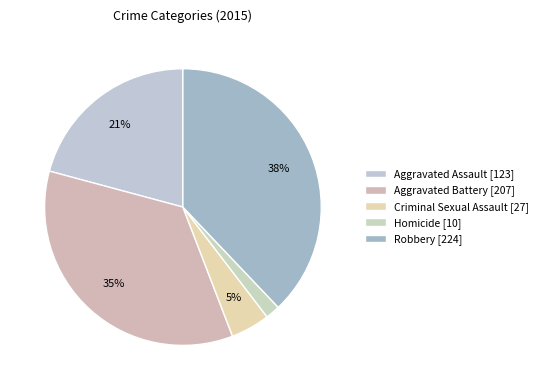

To the nearest percent, what is the difference between the Robbery and Aggravated Assault slice percentages?

17%